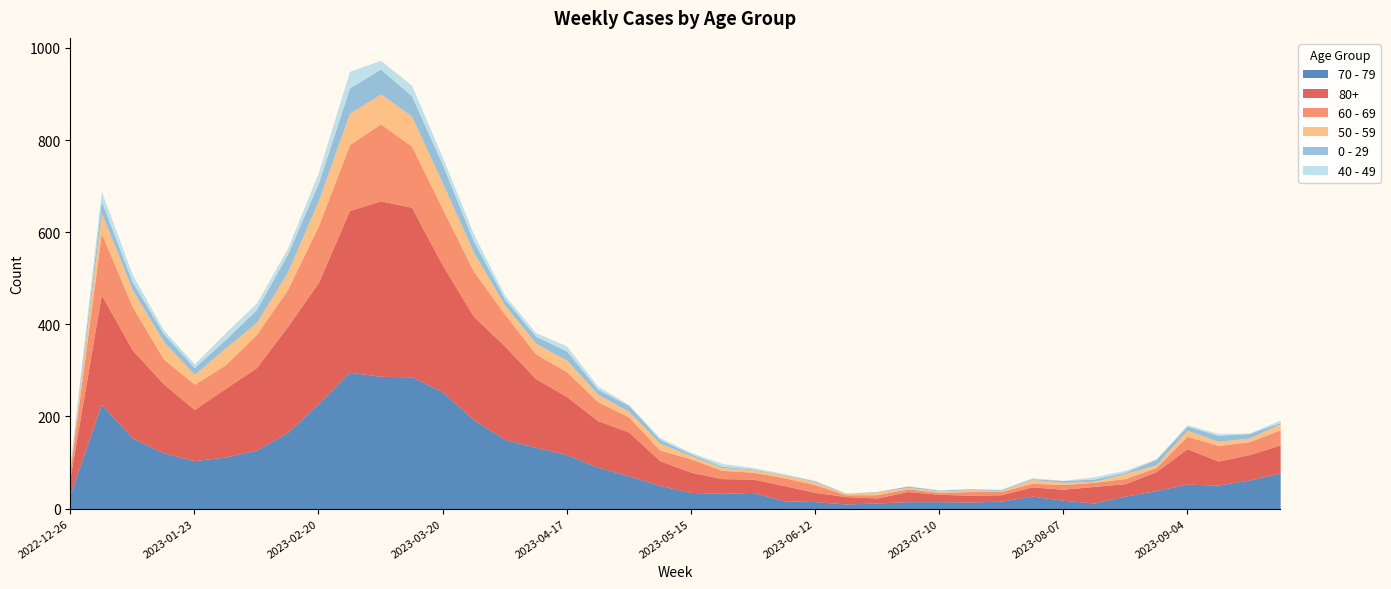

What is the sum of the 60 - 69 values at 2023-02-13 and 2023-09-11?

114